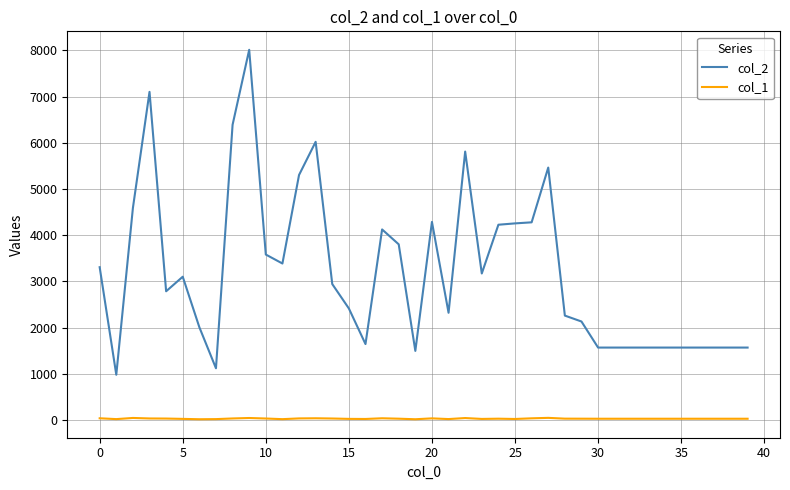

Which series has the largest total across all categories?

col_2